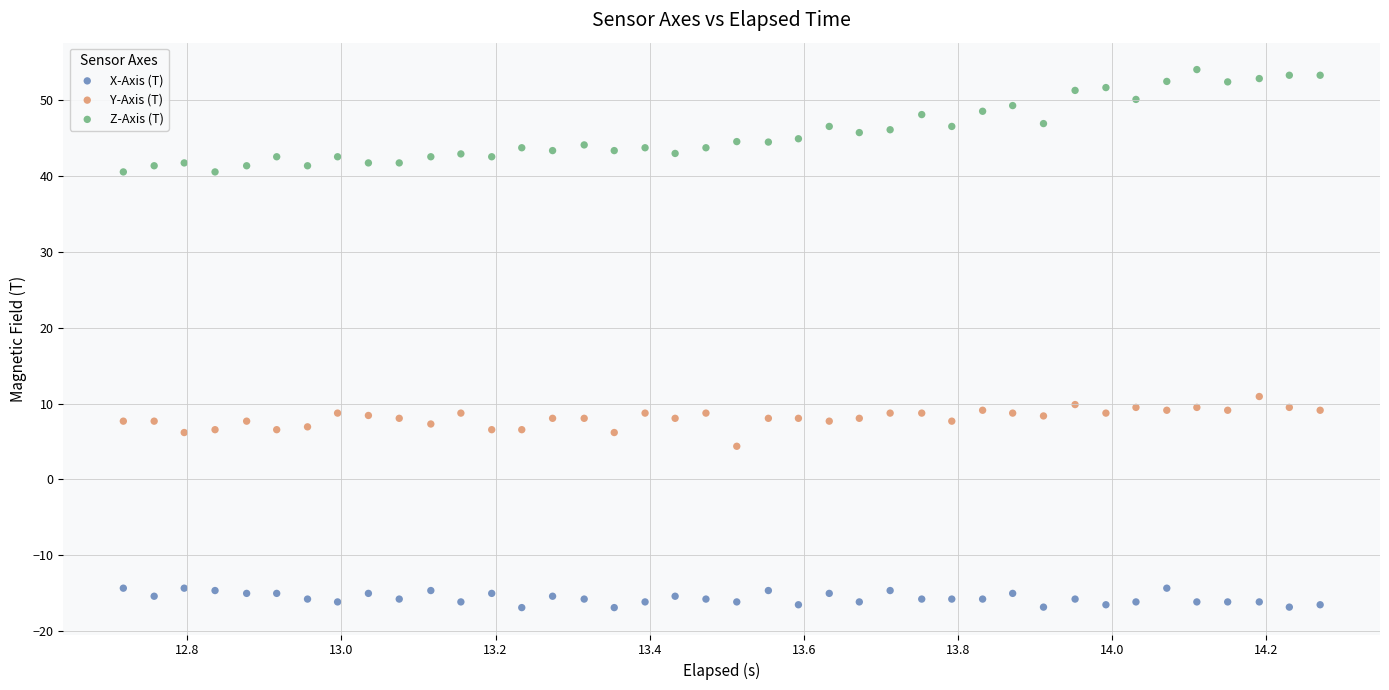

Which series reaches the maximum Y coordinate?

Z-Axis (T)